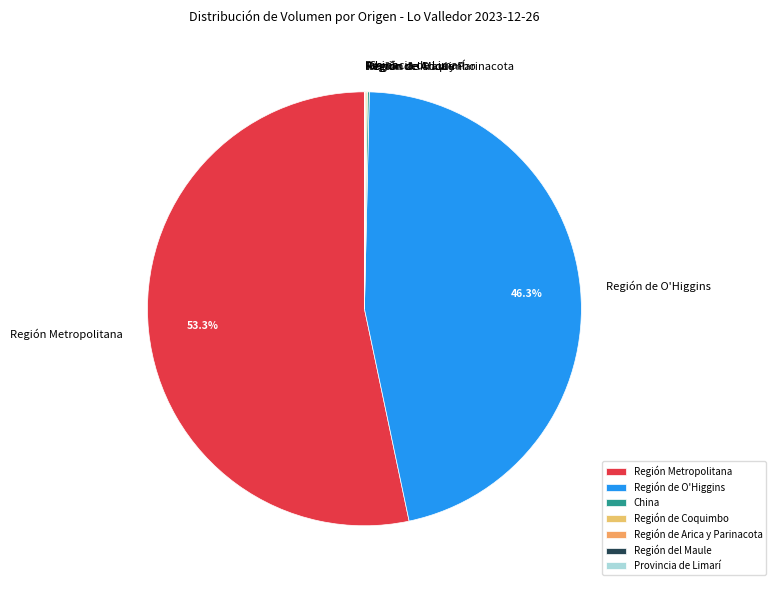

Is there any slice that represents more than half of the pie?

Yes